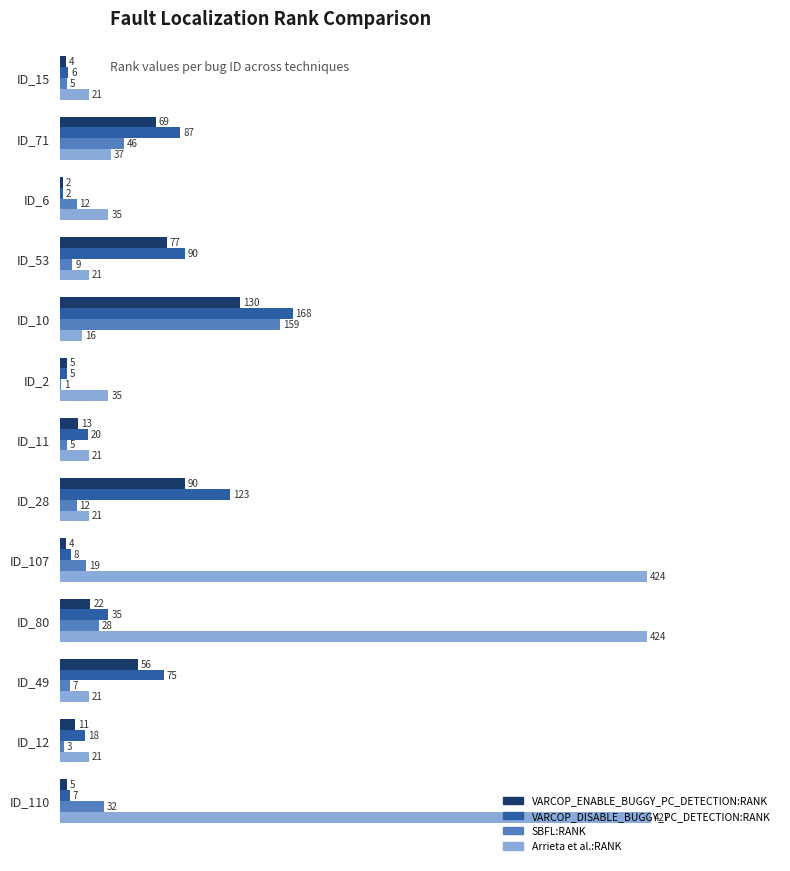

At which category is the sum across all series the highest?

ID_80